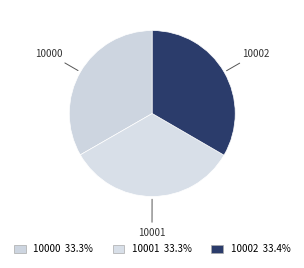

How many segments does this pie chart have?

3